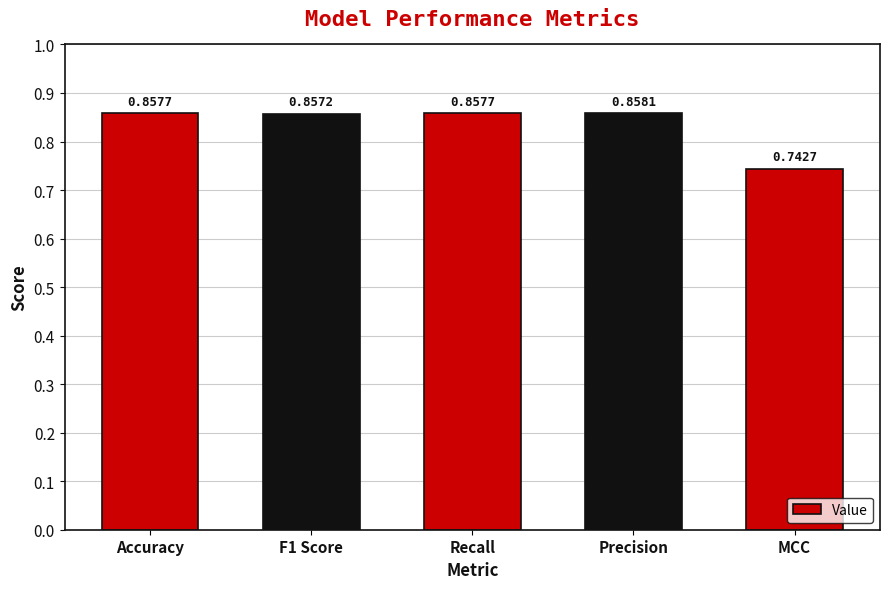

Which category has the lowest value across all series?

MCC